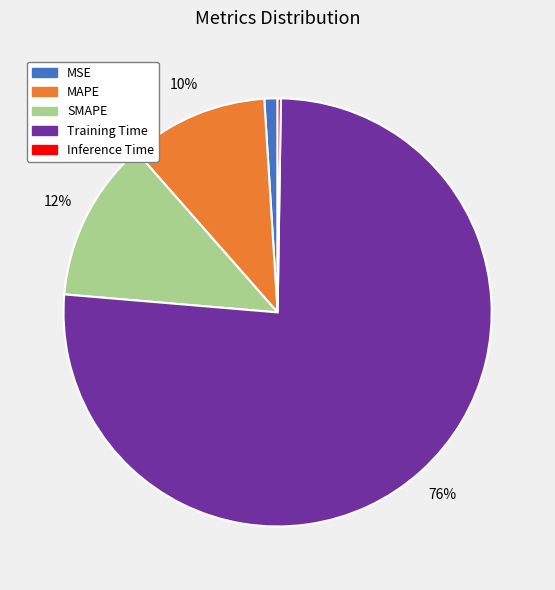

What is the largest slice in the pie chart?

Training Time